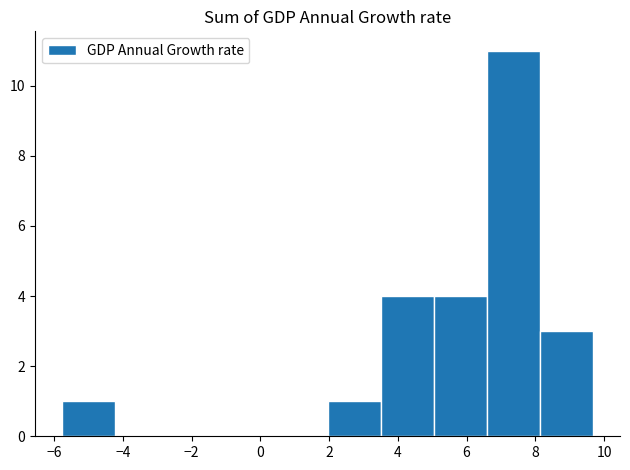

What is the height of the bar covering -5.8 to -4.2 on the x-axis? Neither the bar edges nor the heights are printed on the chart, so give them approximately, as read against the axes.

1